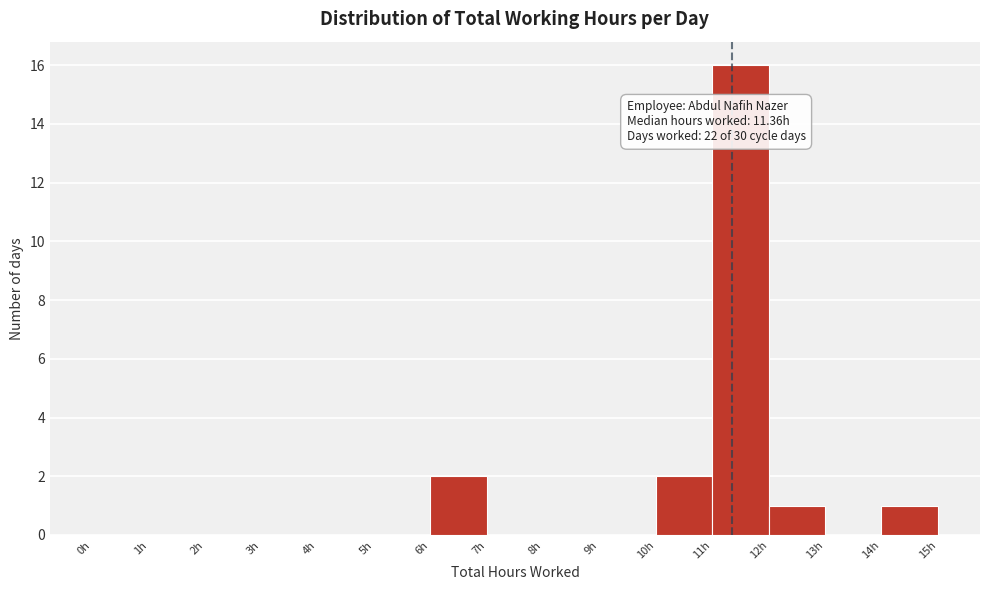

Which range on the x-axis has the tallest bar?

11 to 12